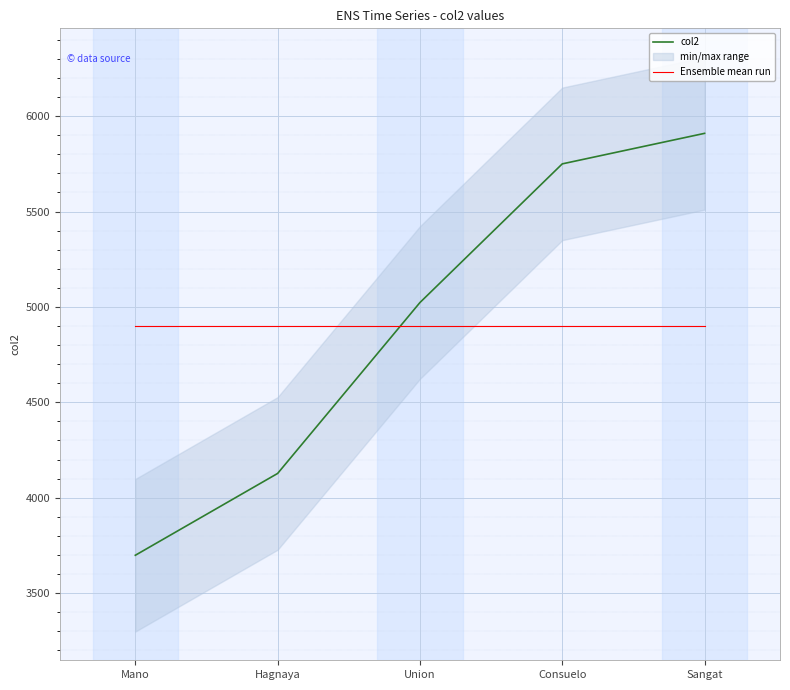

What value does the col2 series have at Mano?

3698.0